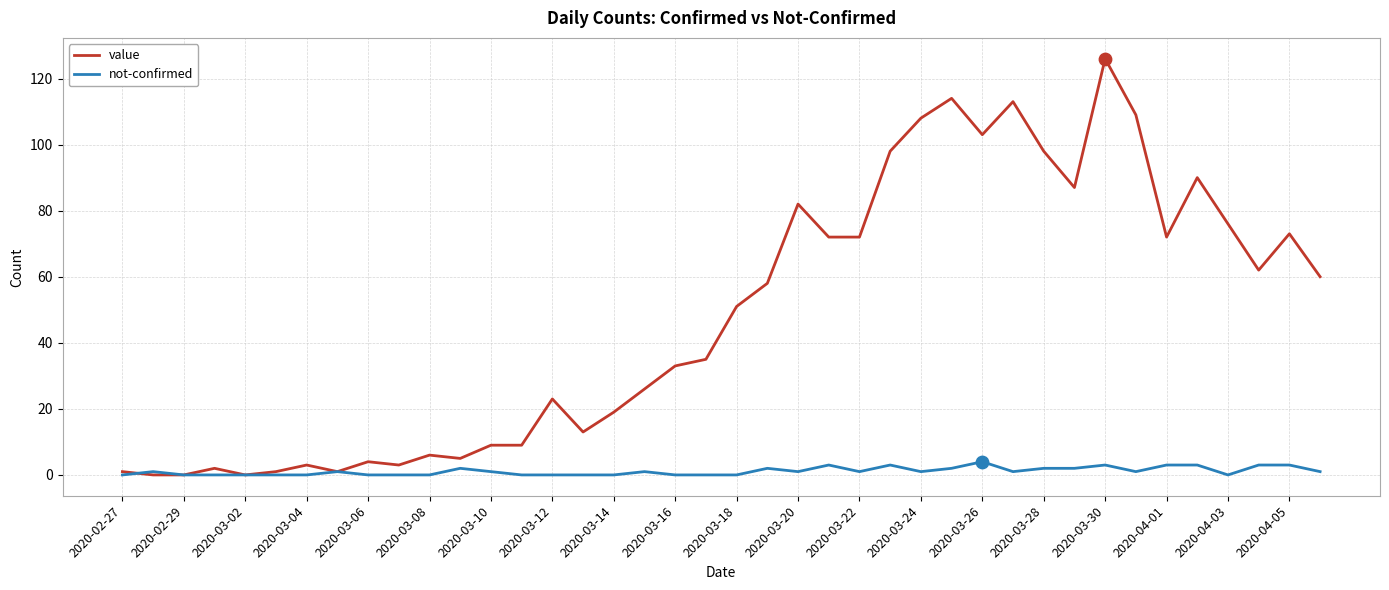

Which series has the largest total across all categories?

value